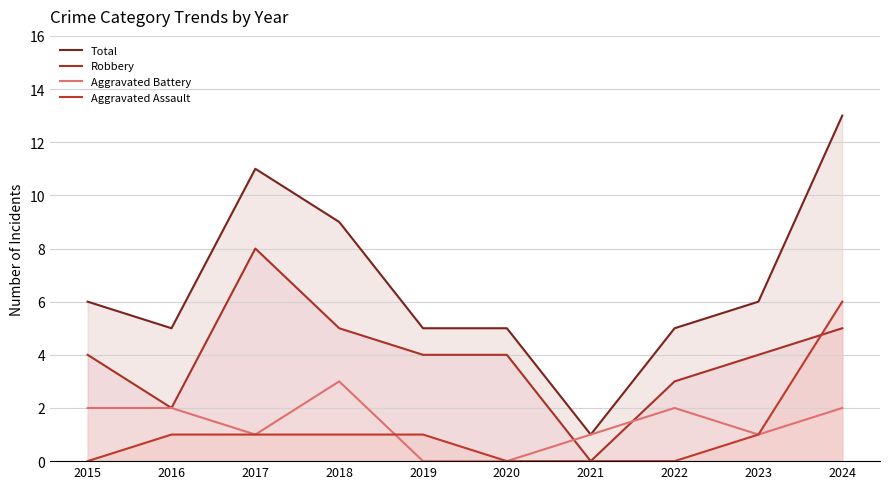

List the labels in order of Total value, largest first.

2024, 2017, 2018, 2015, 2023, 2016, 2019, 2020, 2022, 2021